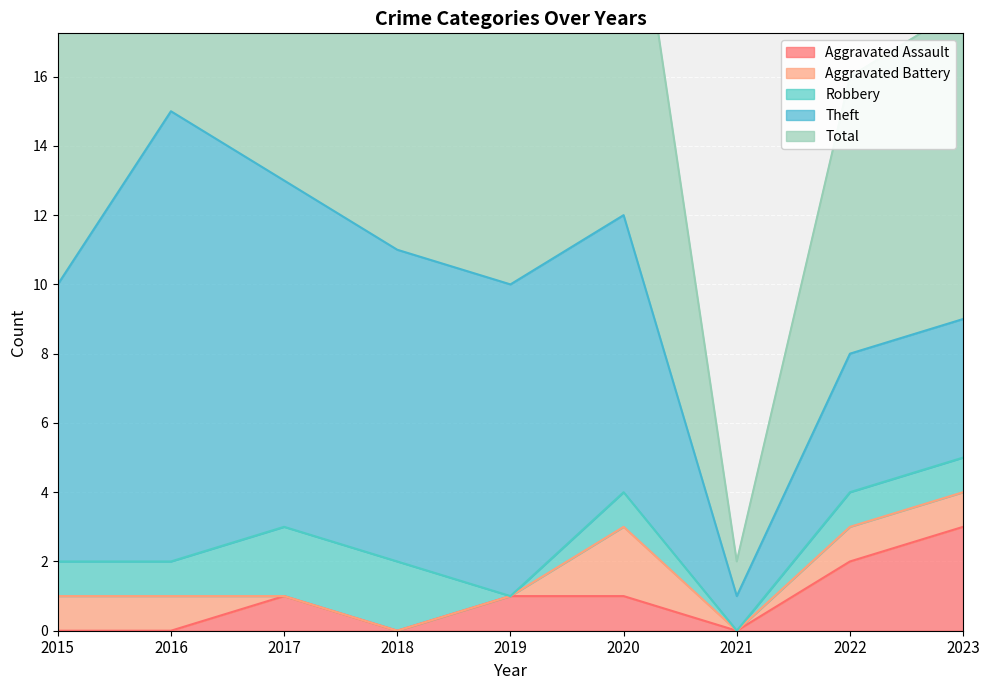

What are all the series names shown in the legend?

Aggravated Assault, Aggravated Battery, Robbery, Theft, Total